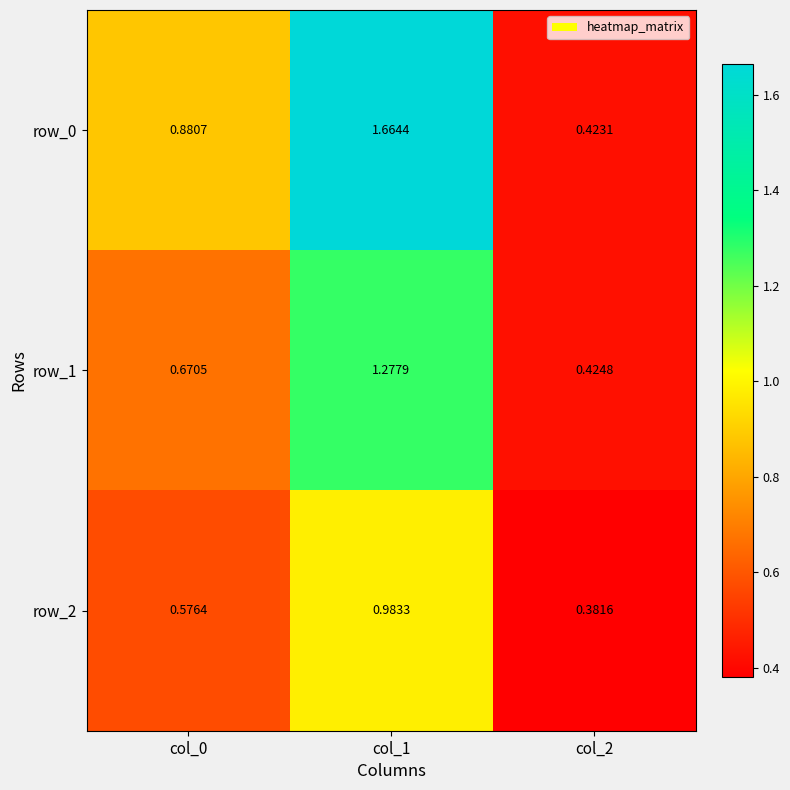

Is the value of row_0 at col_0 greater than the value of row_1 at col_1?

No